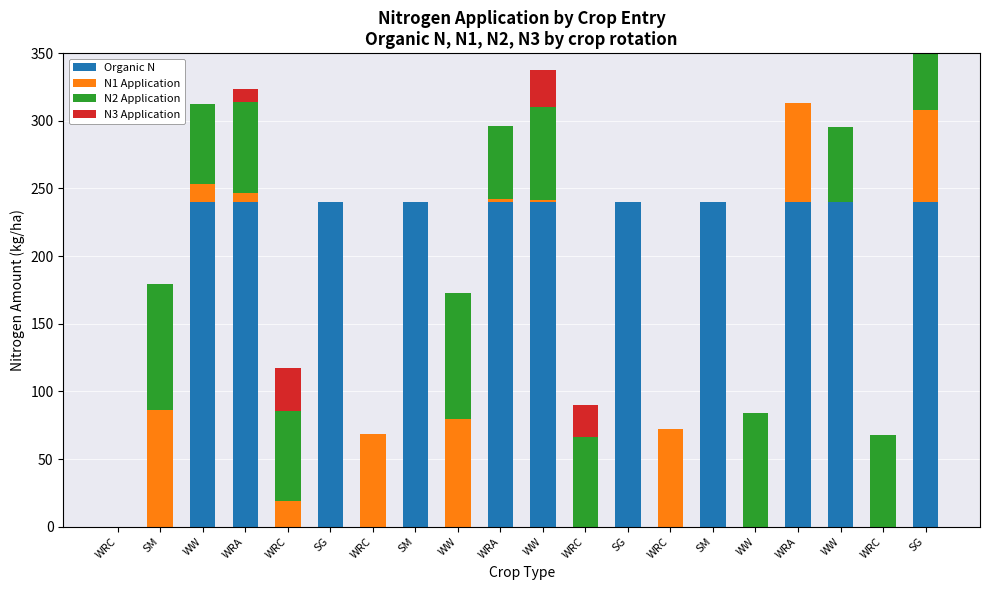

What are all the series names shown in the legend?

Organic N, N1 Application, N2 Application, N3 Application